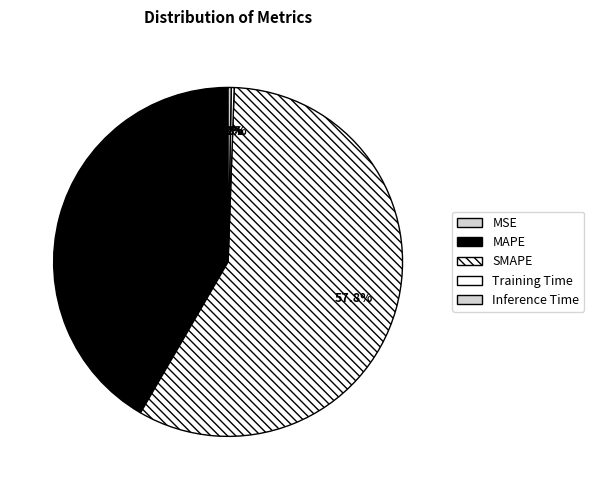

To the nearest percent, what is the difference between the SMAPE and MSE slice percentages?

58%